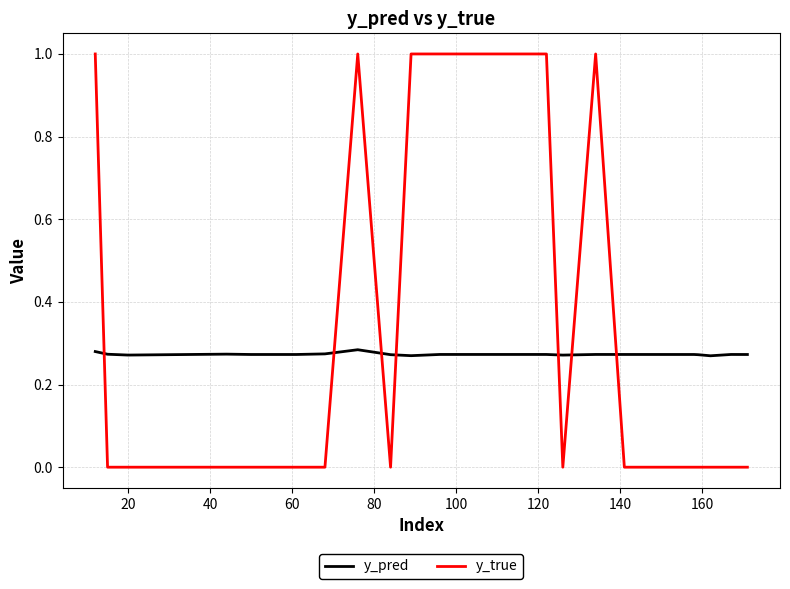

Which series has the widest spread of values?

y_true